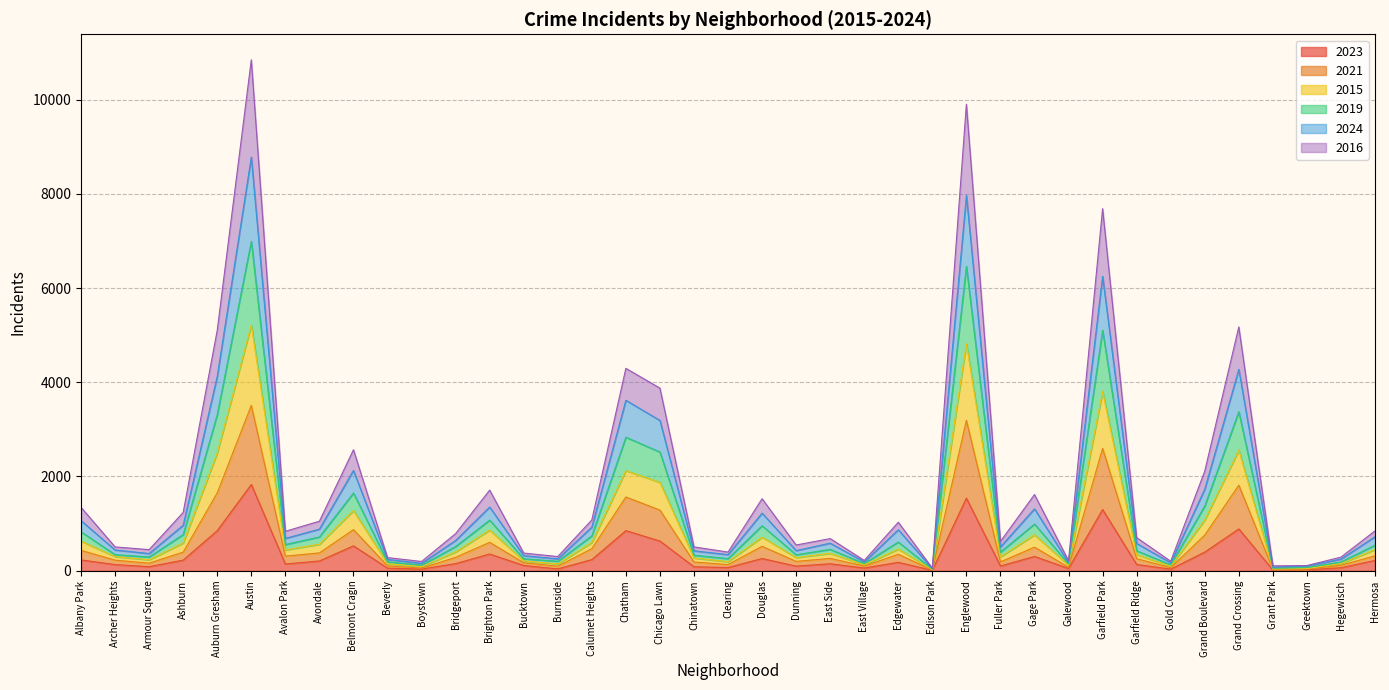

How many lines are shown in the chart?

6